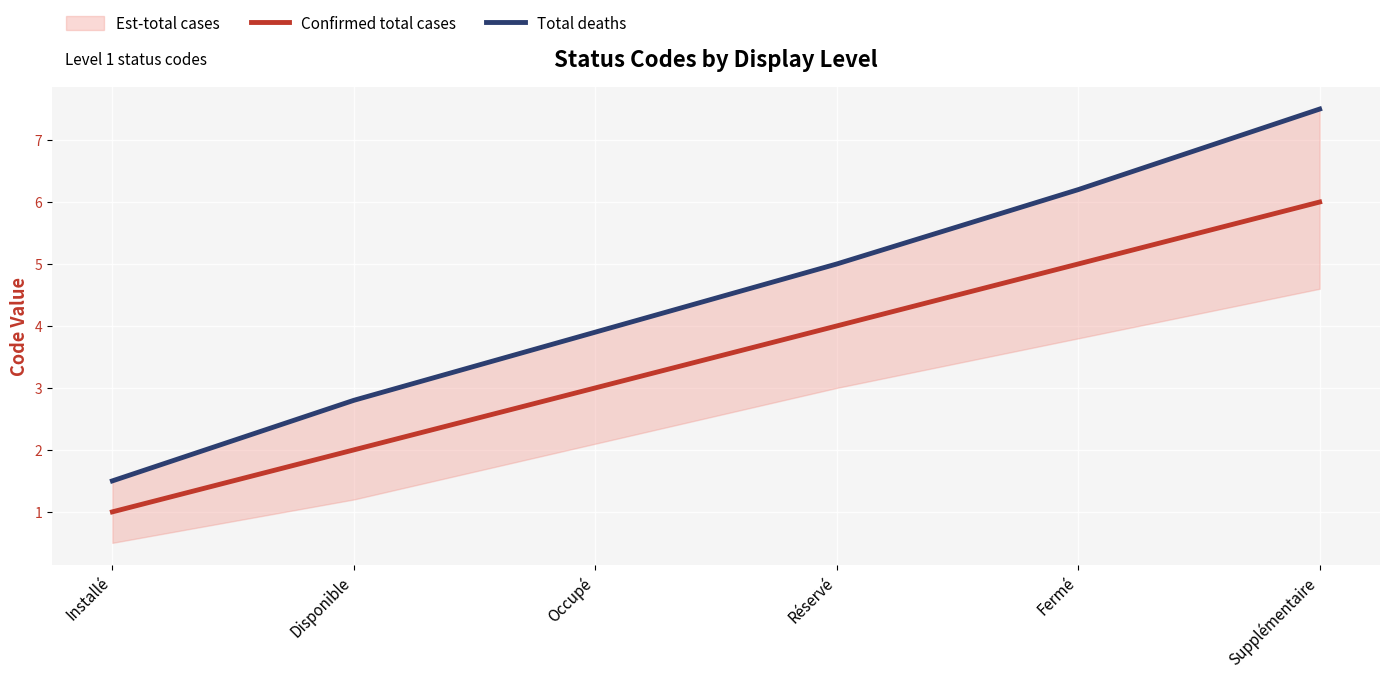

What is the value of the Total deaths point at the 1st from the left?

1.5